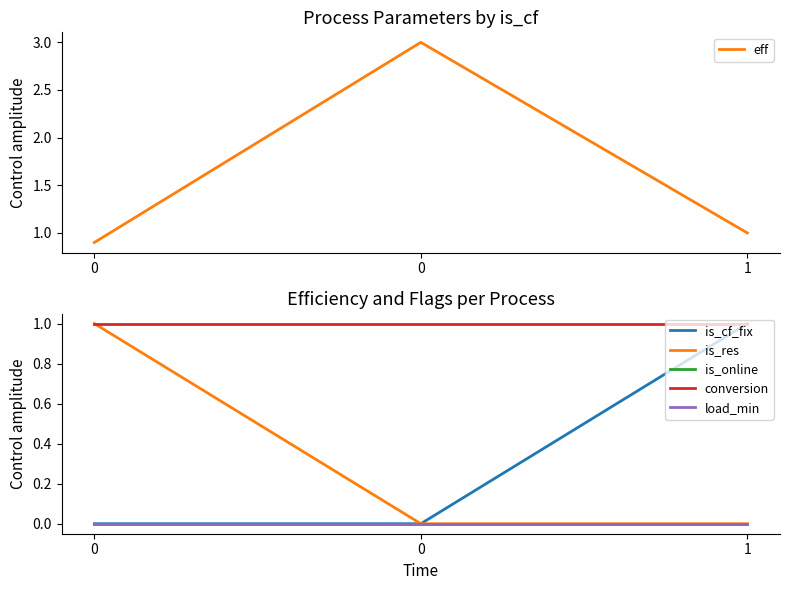

List the series in order of their peak value, lowest first.

is_online, load_min, is_cf_fix, is_res, conversion, eff